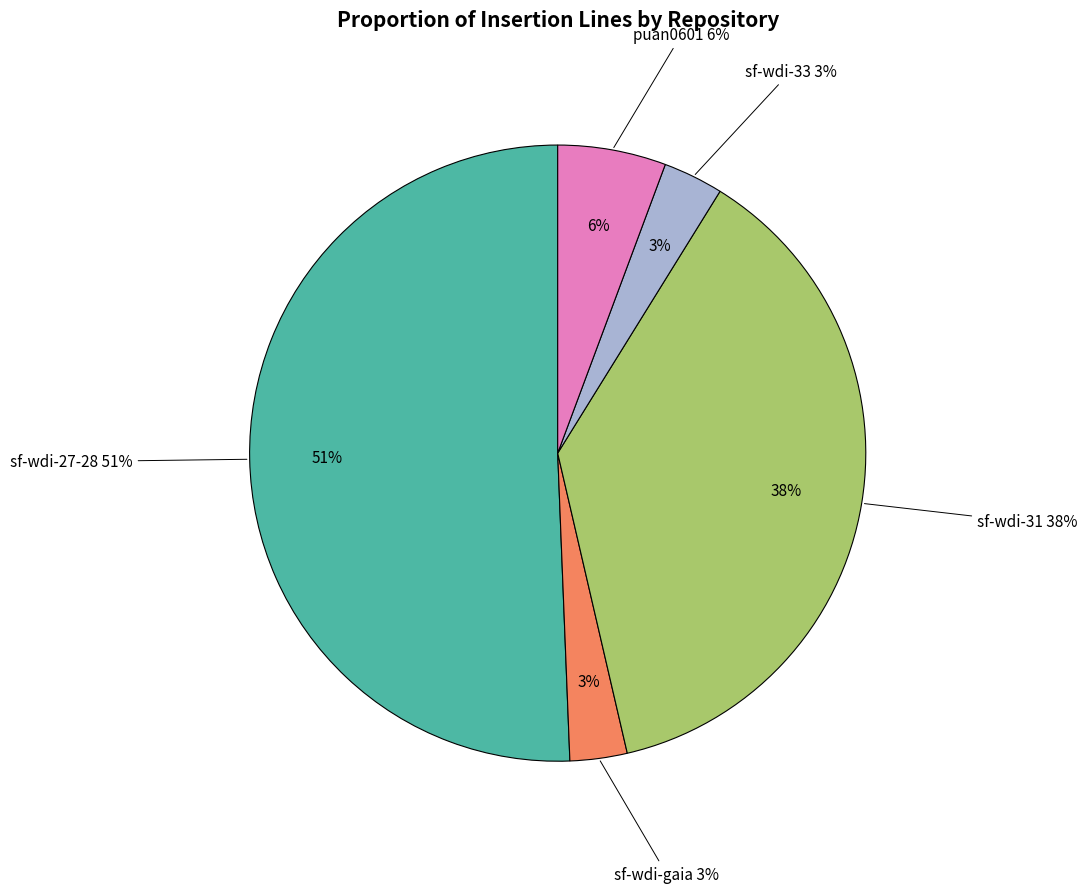

Which has a higher value, sf-wdi-31/building-js-iterators-lab or sf-wdi-gaia/js-building-iterators-lab?

sf-wdi-31/building-js-iterators-lab